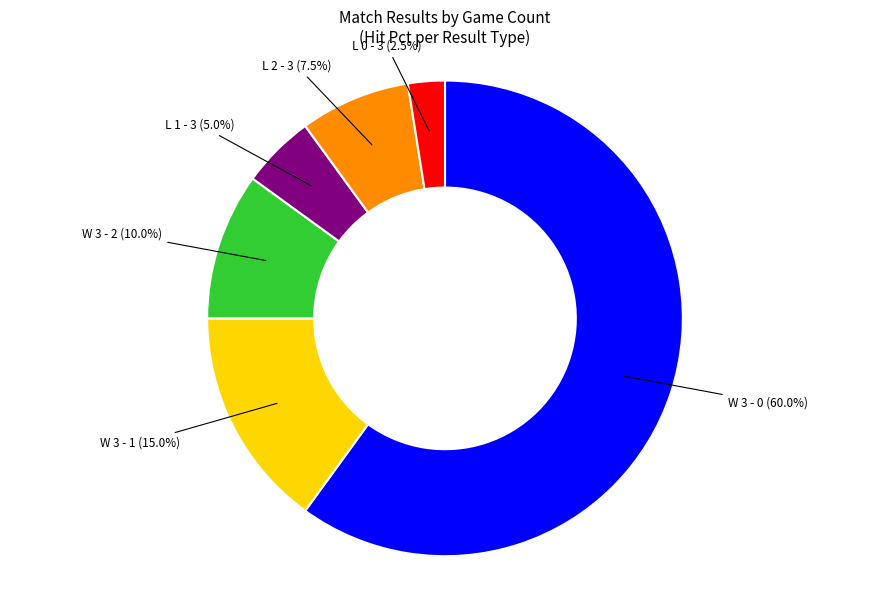

To the nearest percent, what is the combined percentage of L 2 - 3 and L 0 - 3?

10%